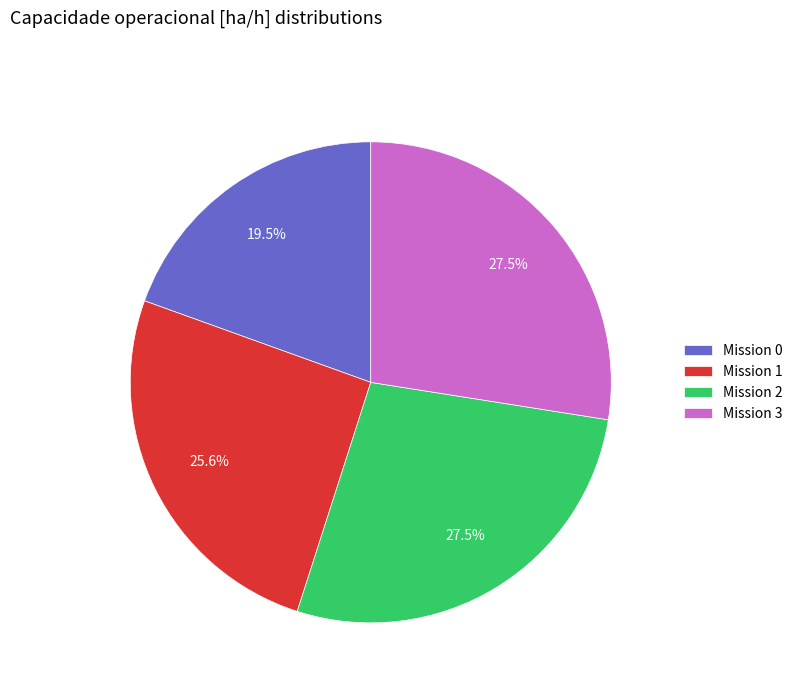

Is Mission 3 the majority of the pie?

No